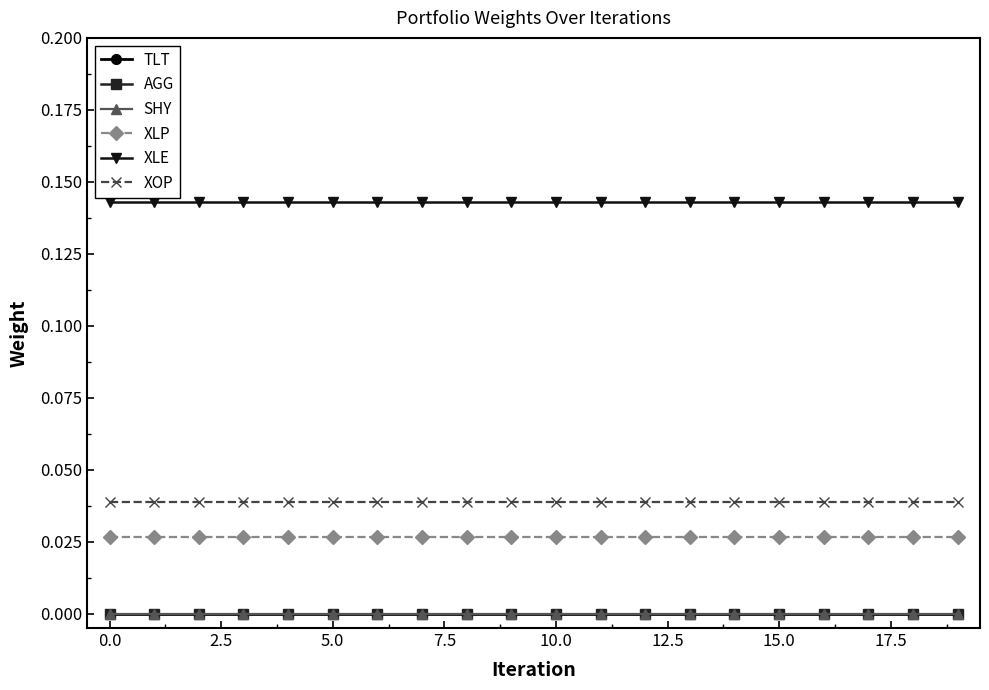

At how many categories does at least one series exceed 0?

20